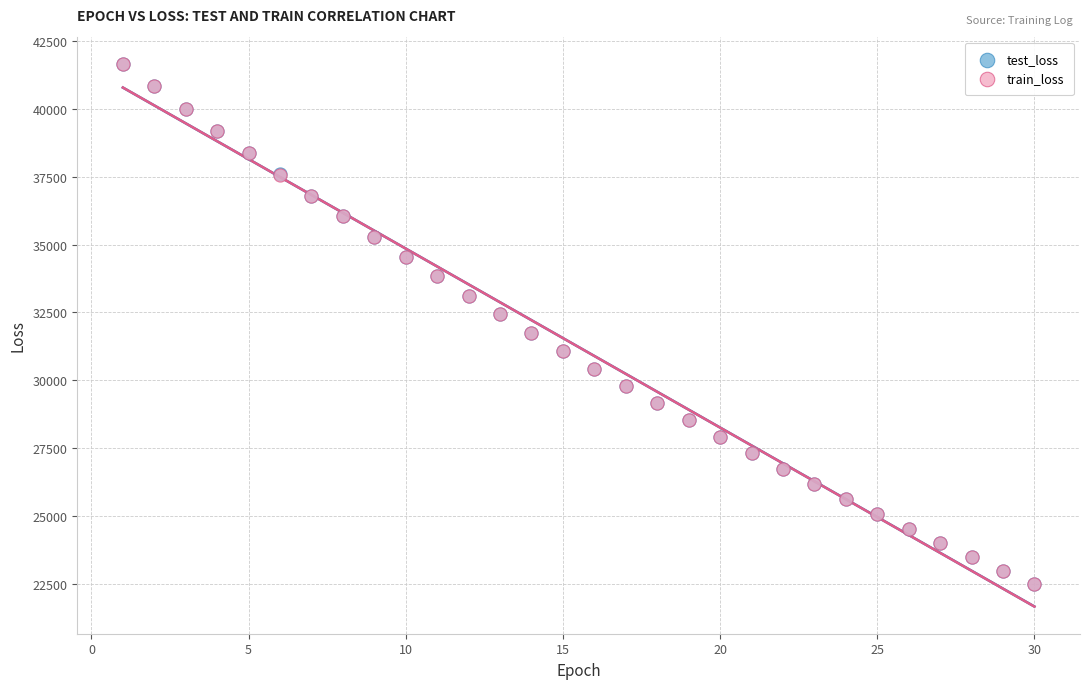

Which series has the largest Y range (max minus min)?

train_loss